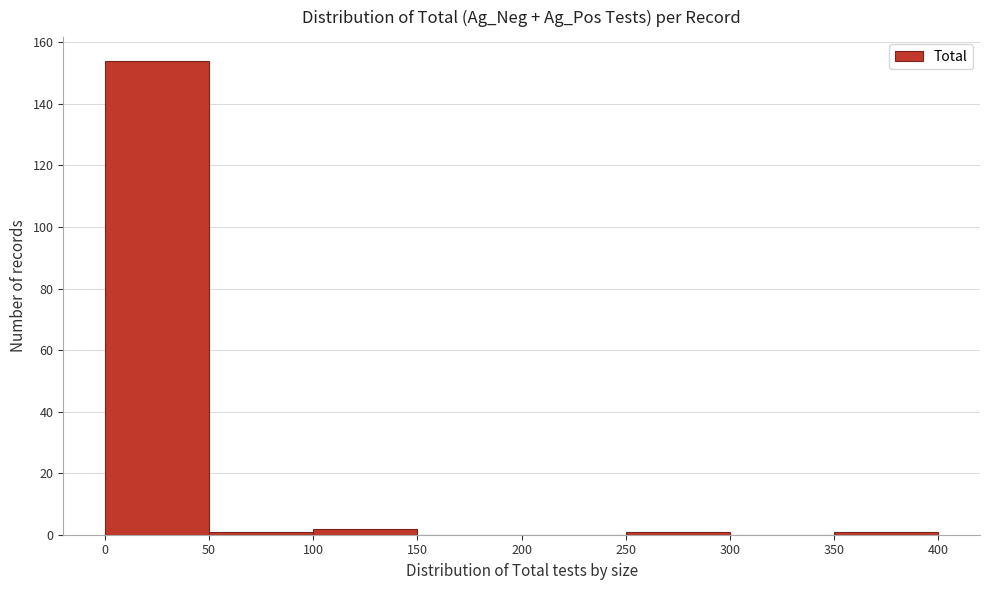

Reading left to right, transcribe this chart: for each bar, give the range it covers on the x-axis and its height. The values are not printed on the chart, so give them approximately, as read against the axis.

0 to 50: 154
50 to 100: under 2
100 to 150: 2
150 to 200: 0
200 to 250: 0
250 to 300: under 2
300 to 350: 0
350 to 400: under 2